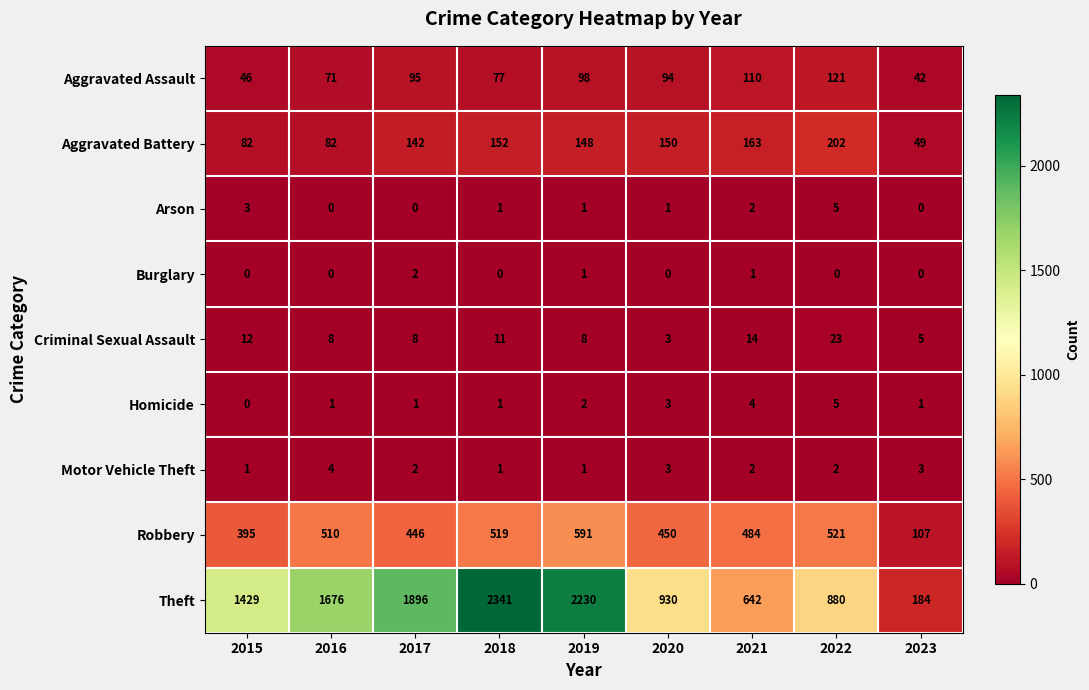

Which series has the largest total across all categories?

Theft